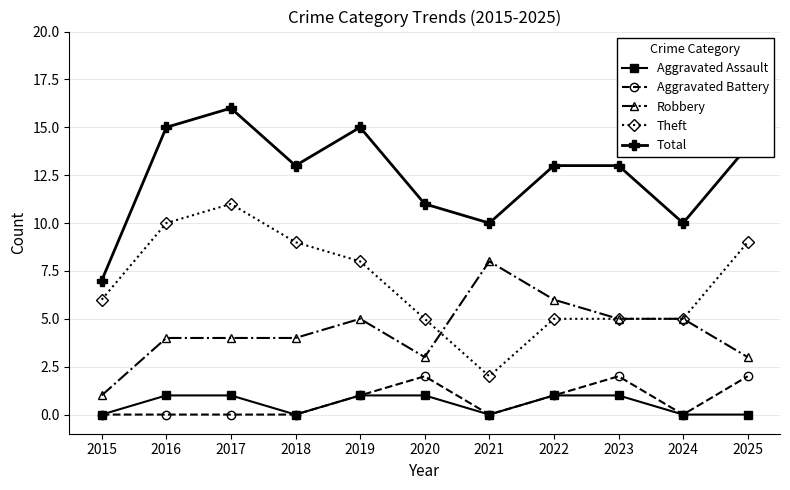

How many Theft values are between 5 and 9?

8